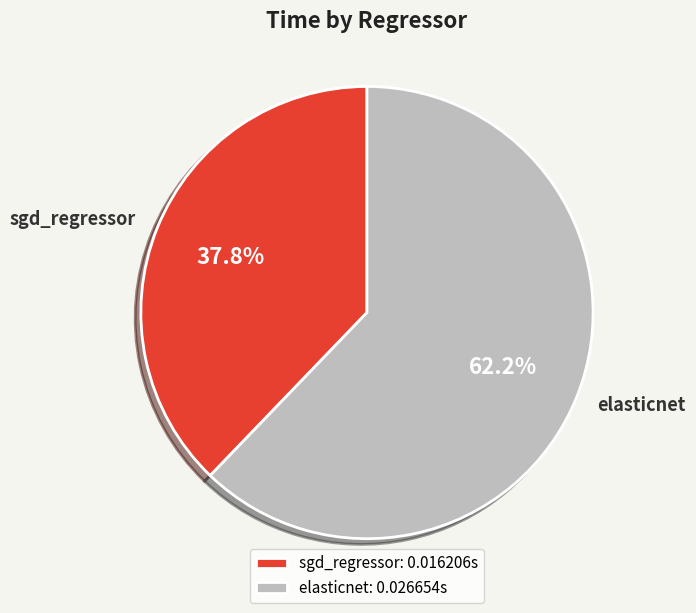

How many slices are in this pie chart?

2